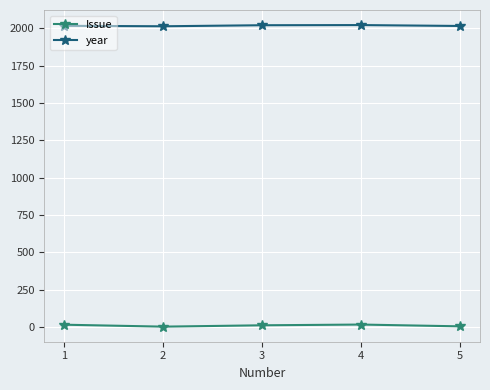

True or false: Issue and year cross at least once.

False